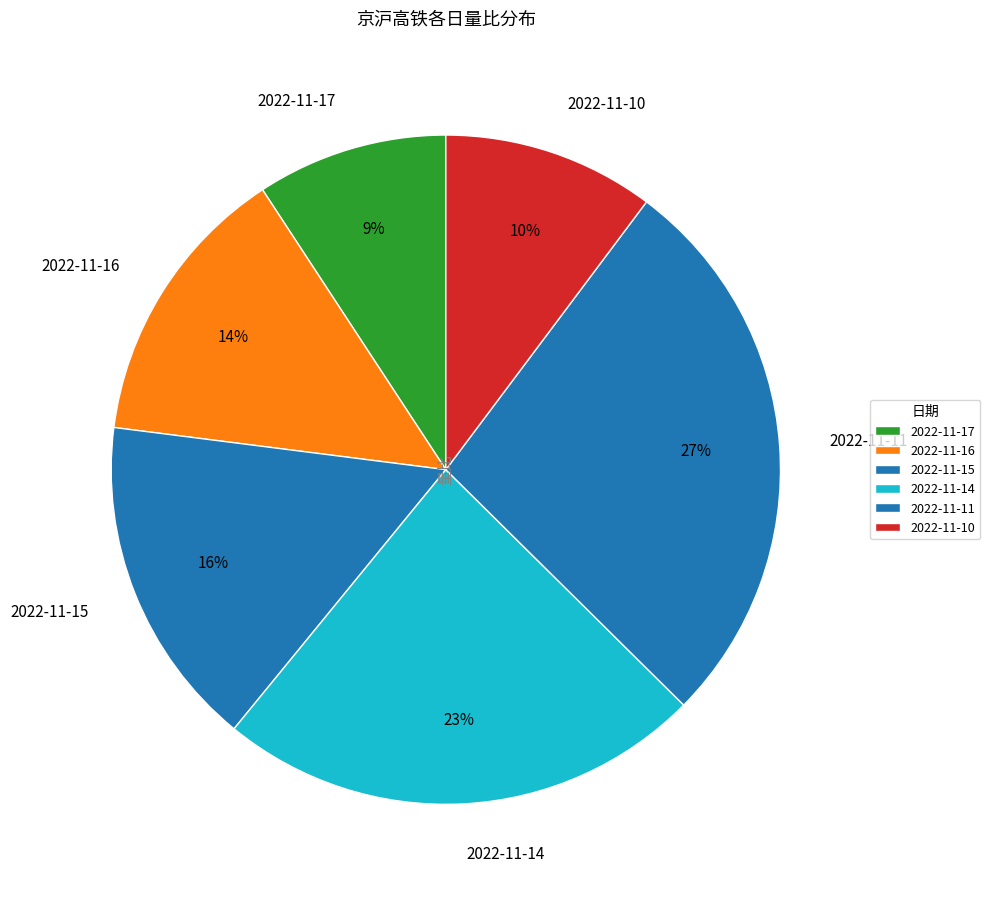

Do 2022-11-14 and 2022-11-11 together represent more than half of the pie?

Yes